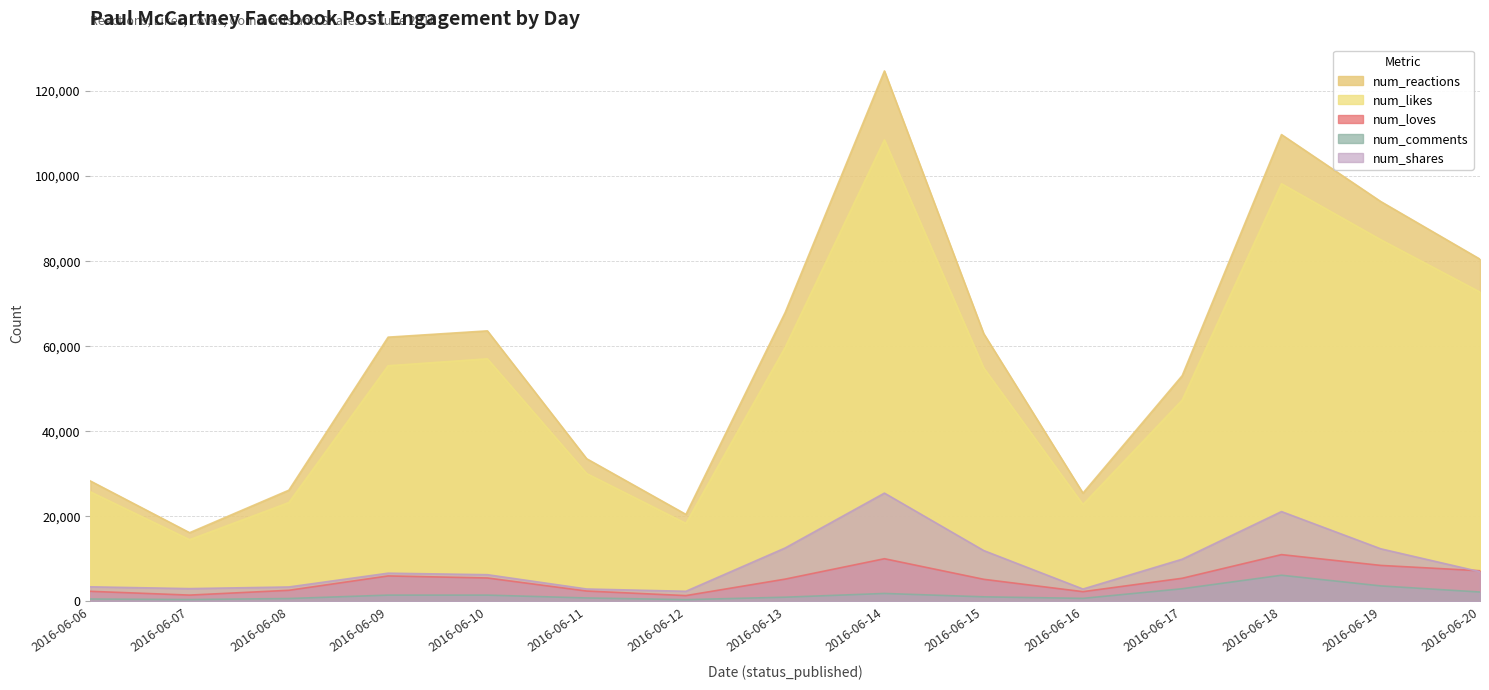

At which label is num_reactions closest to 70445?

2016-06-13